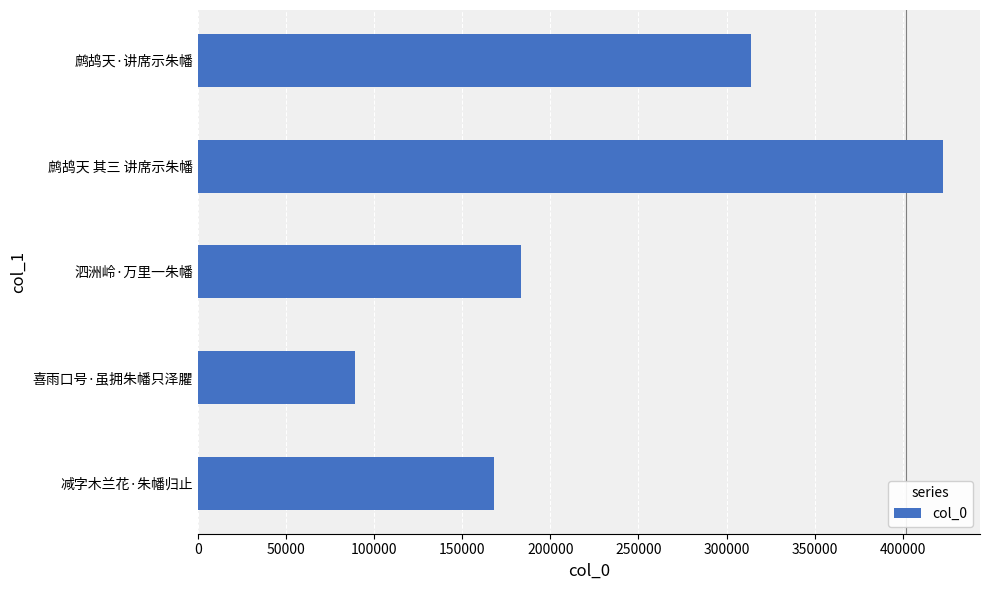

What is the difference between the second highest and minimum values?

224662